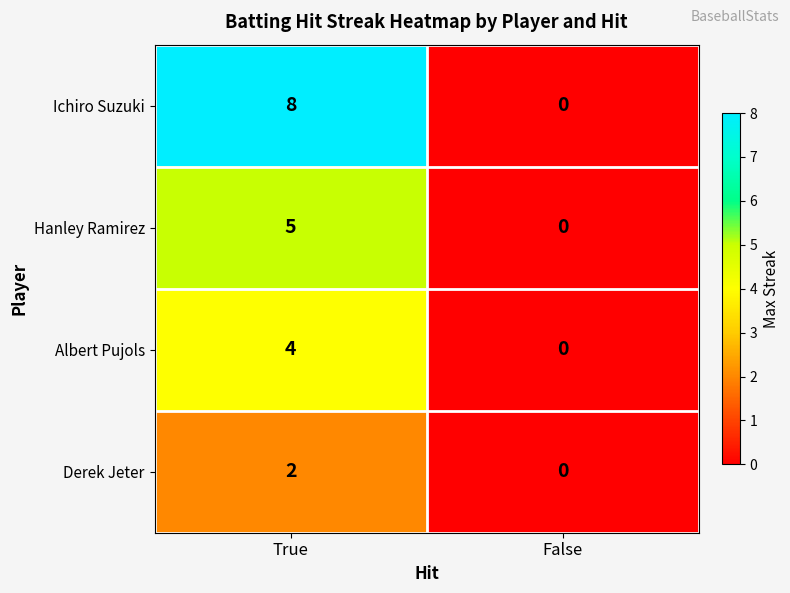

Rank the series by their maximum value, from lowest to highest.

Derek Jeter, Albert Pujols, Hanley Ramirez, Ichiro Suzuki